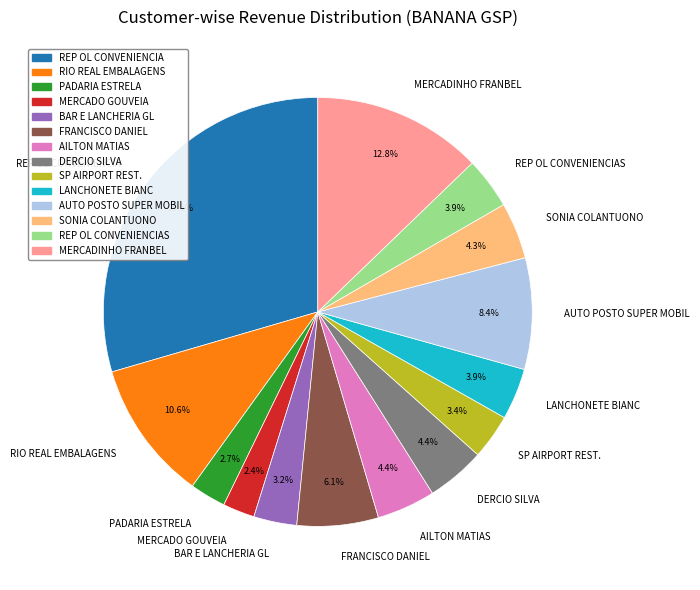

Is there any slice that represents more than half of the pie?

No